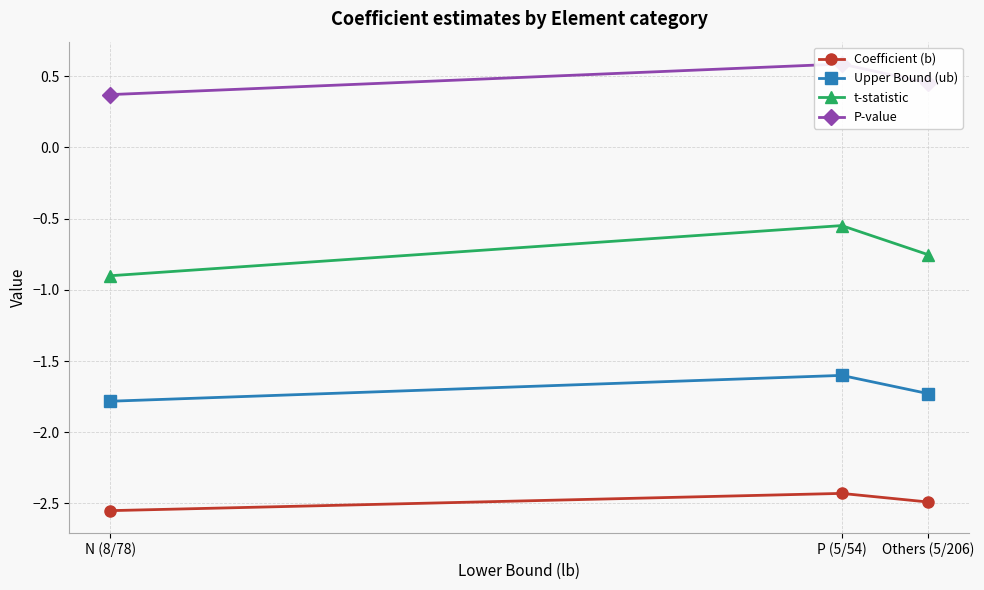

The t-statistic series shows -0.8 at Others (5/206). True or false?

True